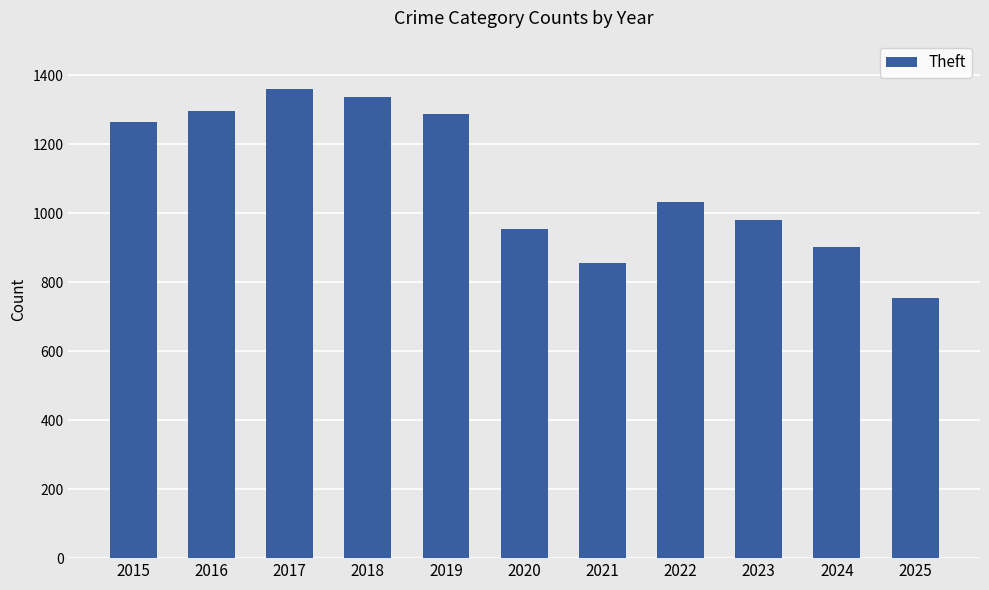

The value at 2023 is 1577. True or false?

False